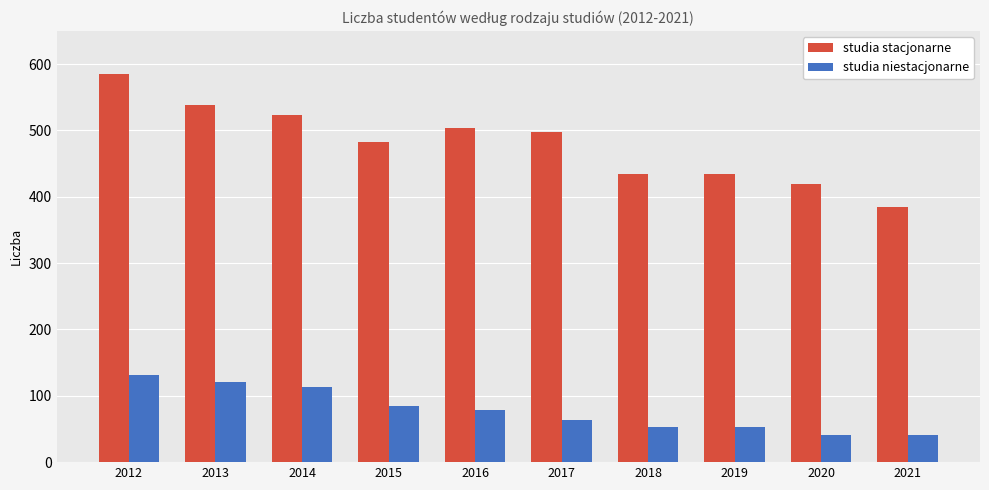

What is the value of the studia niestacjonarne bar at the 5th from the left?

79